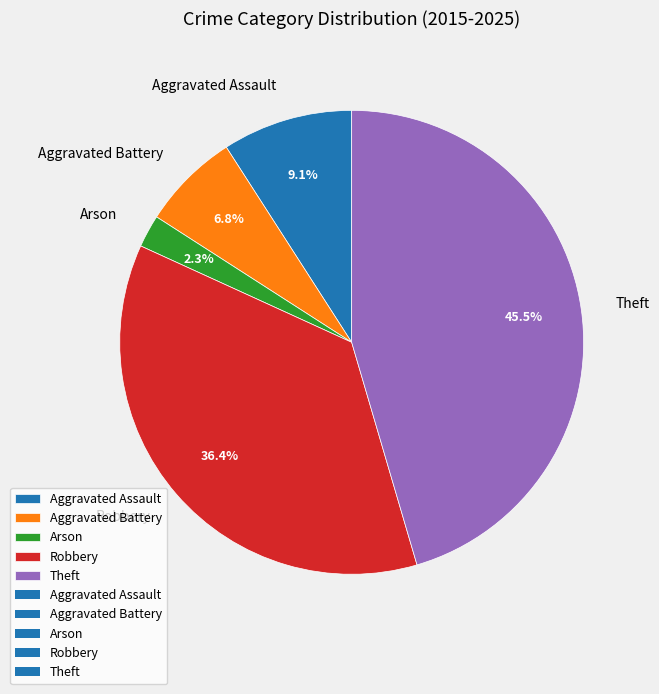

To the nearest percent, what is the difference between the largest and smallest slice percentages?

43%